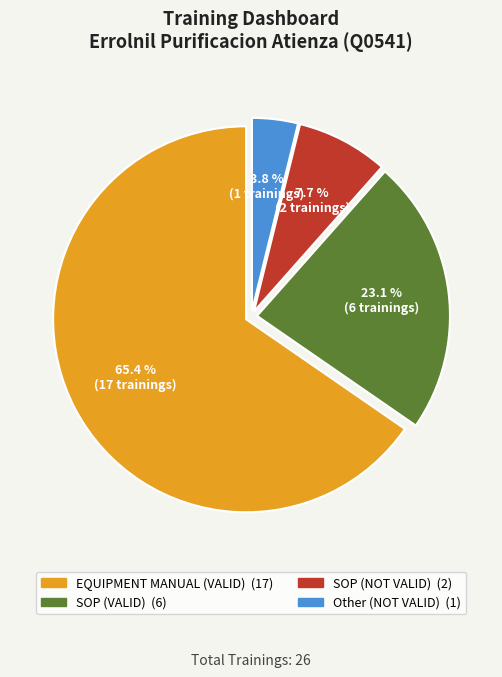

Is there any slice that represents more than half of the pie?

Yes